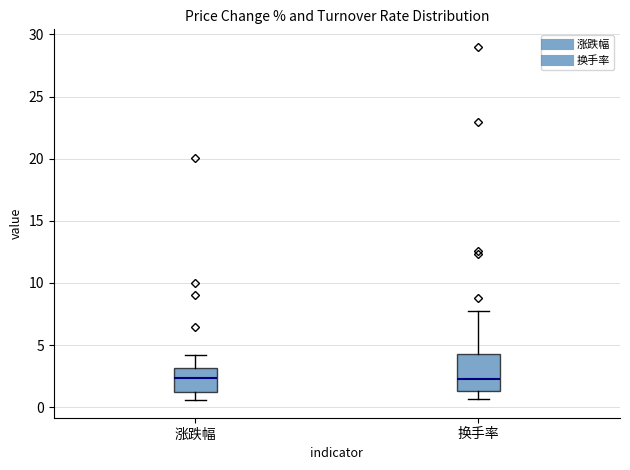

Comparing the boxes themselves (not the whiskers), which one is the tallest?

换手率